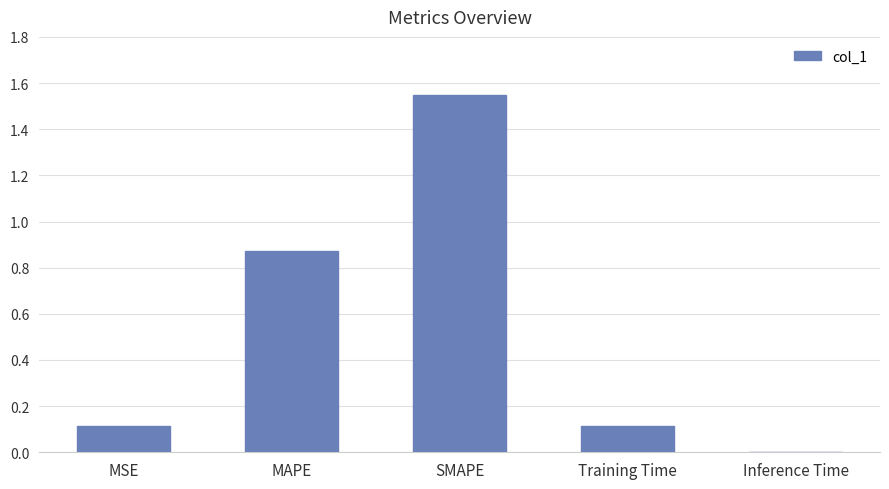

What is the change in value from MAPE to Training Time?

-0.8